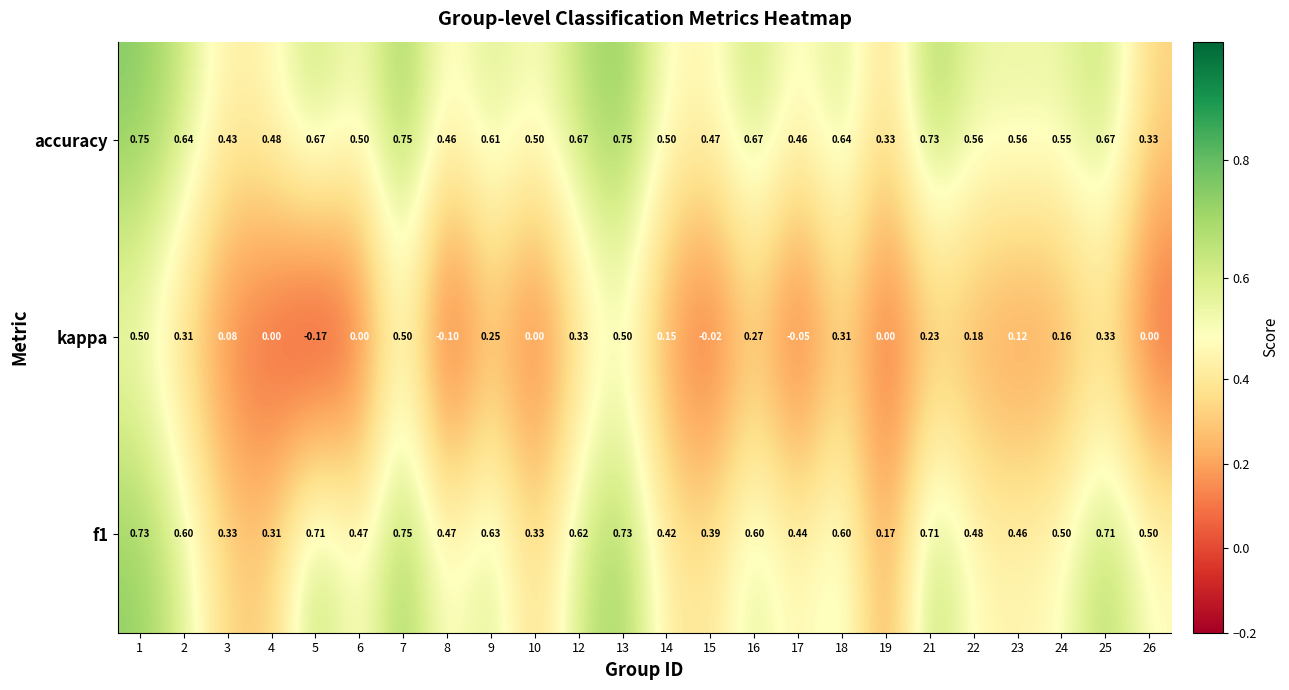

Between 1 and 22, which series saw the biggest shift?

kappa